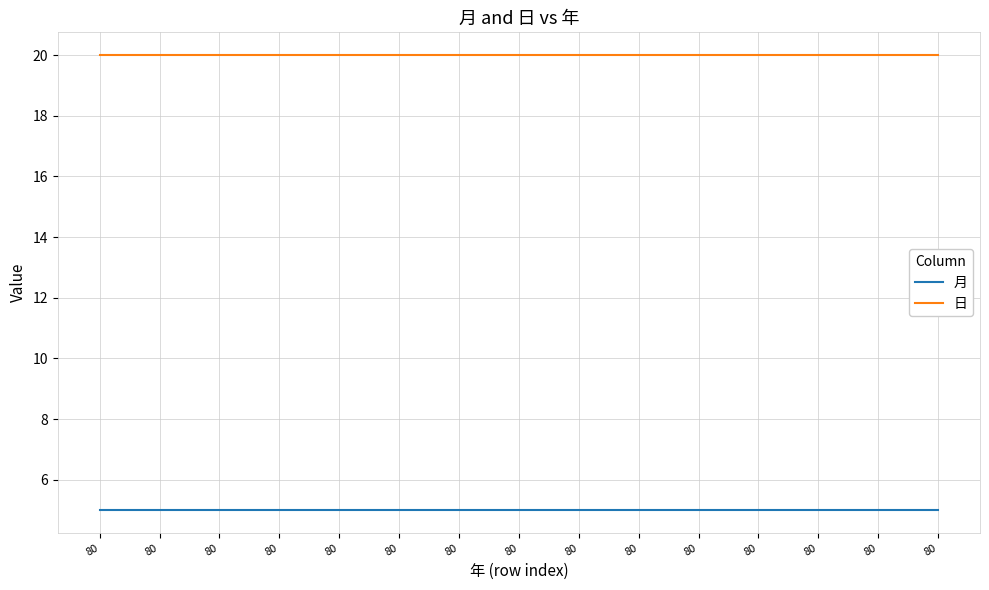

True or false: 日 and 月 intersect in this chart.

False